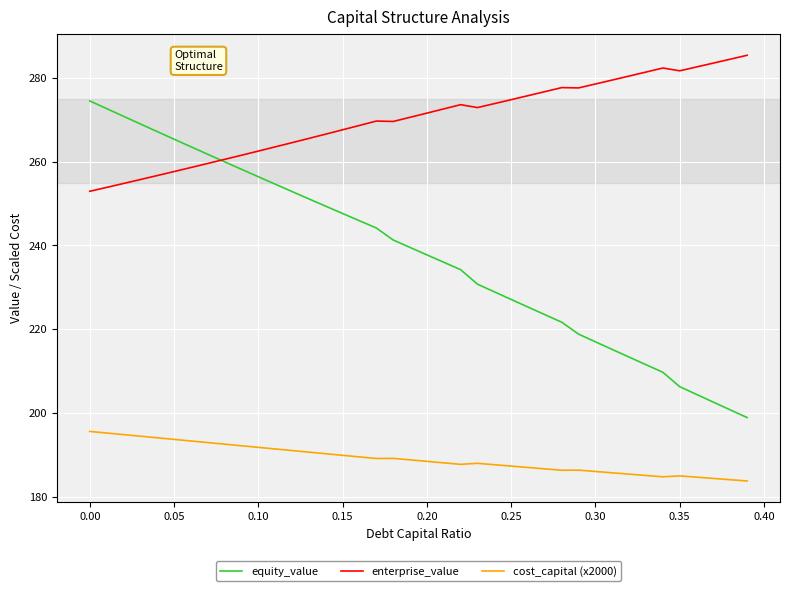

List the series in order of their overall mean, lowest first.

cost_capital (x2000), equity_value, enterprise_value